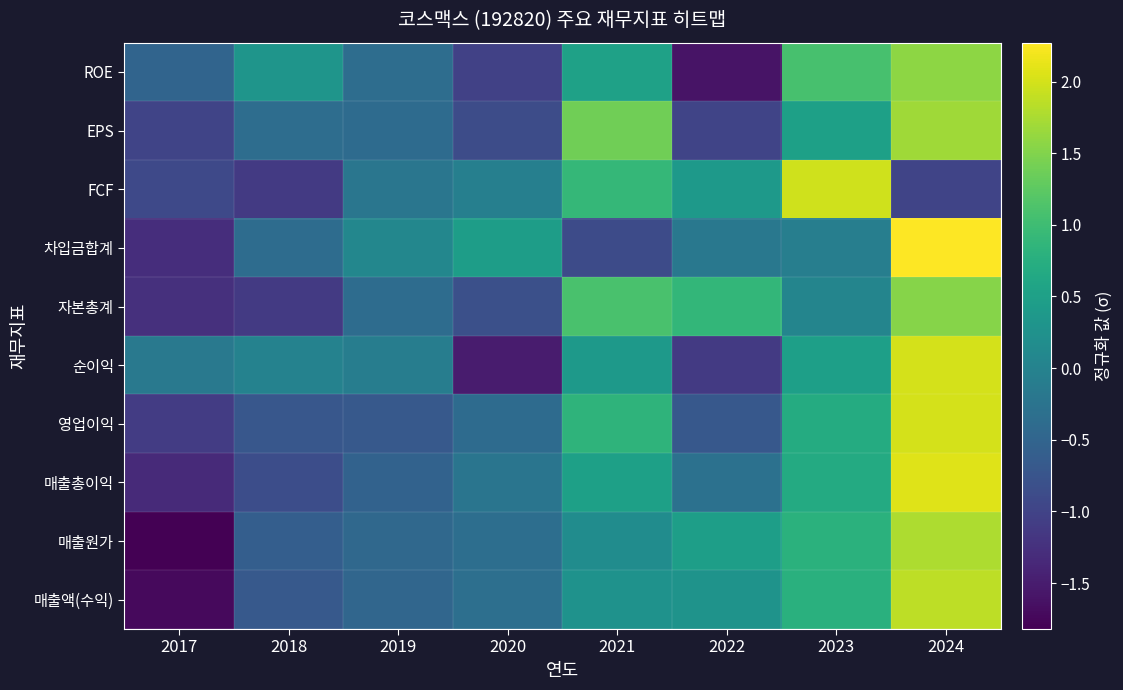

Reading left to right, transcribe all the data shown in this chart.

매출액(수익): 2017=-1.7	2018=-0.7	2019=-0.5	2020=-0.3	2021=0.3	2022=0.3	2023=0.8	2024=1.9
매출원가: 2017=-1.8	2018=-0.6	2019=-0.4	2020=-0.3	2021=0.2	2022=0.5	2023=0.8	2024=1.8
매출총이익: 2017=-1.3	2018=-0.9	2019=-0.5	2020=-0.2	2021=0.5	2022=-0.3	2023=0.7	2024=2.1
영업이익: 2017=-1.1	2018=-0.7	2019=-0.7	2020=-0.4	2021=0.8	2022=-0.7	2023=0.7	2024=2.0
순이익: 2017=-0.2	2018=-0.0	2019=-0.1	2020=-1.5	2021=0.4	2022=-1.1	2023=0.5	2024=2.0
자본총계: 2017=-1.3	2018=-1.1	2019=-0.4	2020=-0.8	2021=1.1	2022=0.9	2023=0.0	2024=1.5
차입금합계: 2017=-1.3	2018=-0.4	2019=0.1	2020=0.5	2021=-0.9	2022=-0.2	2023=-0.1	2024=2.3
FCF: 2017=-0.9	2018=-1.1	2019=-0.2	2020=-0.0	2021=0.9	2022=0.4	2023=2.0	2024=-1.0
EPS: 2017=-1.0	2018=-0.4	2019=-0.4	2020=-0.9	2021=1.4	2022=-1.0	2023=0.5	2024=1.7
ROE: 2017=-0.5	2018=0.3	2019=-0.4	2020=-1.0	2021=0.5	2022=-1.6	2023=1.1	2024=1.6